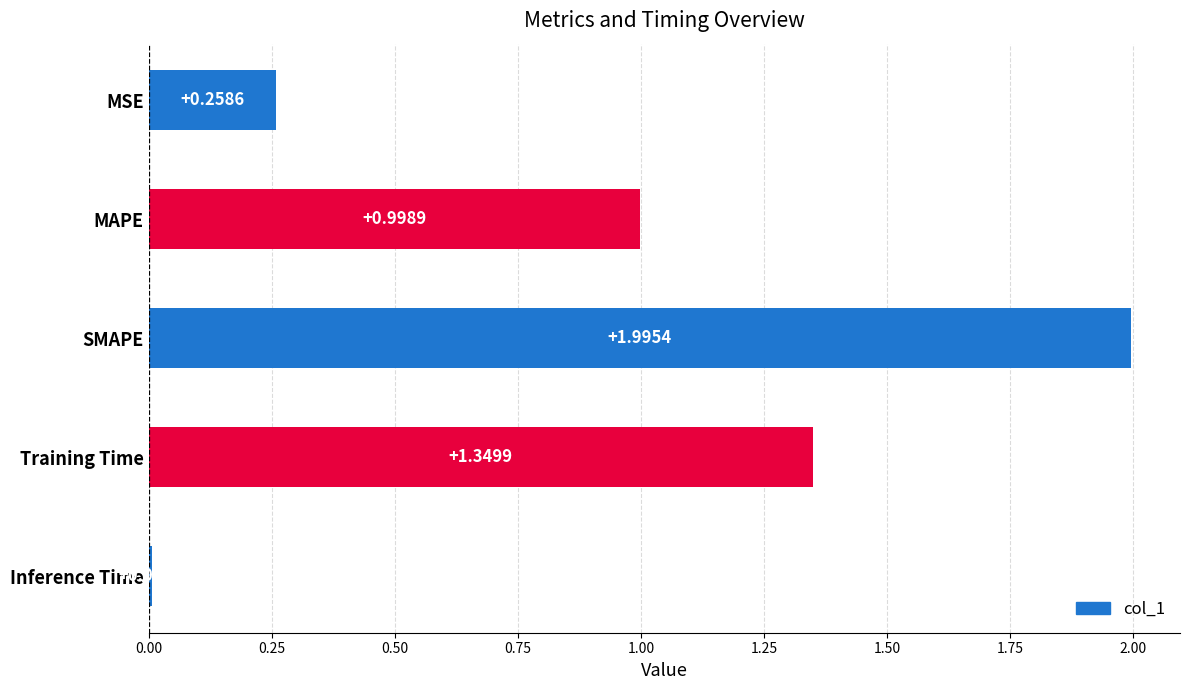

What is the ratio of the value at SMAPE to the value at Training Time?

1.5